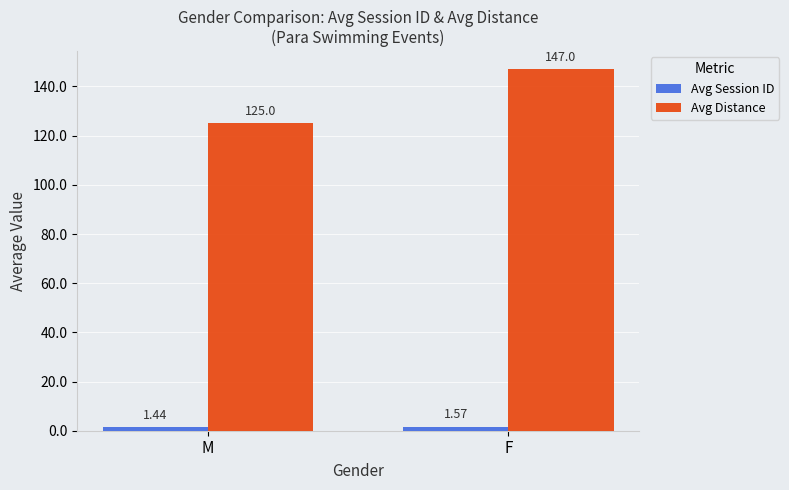

What is the sum of the Avg Session ID values at F and M?

3.0